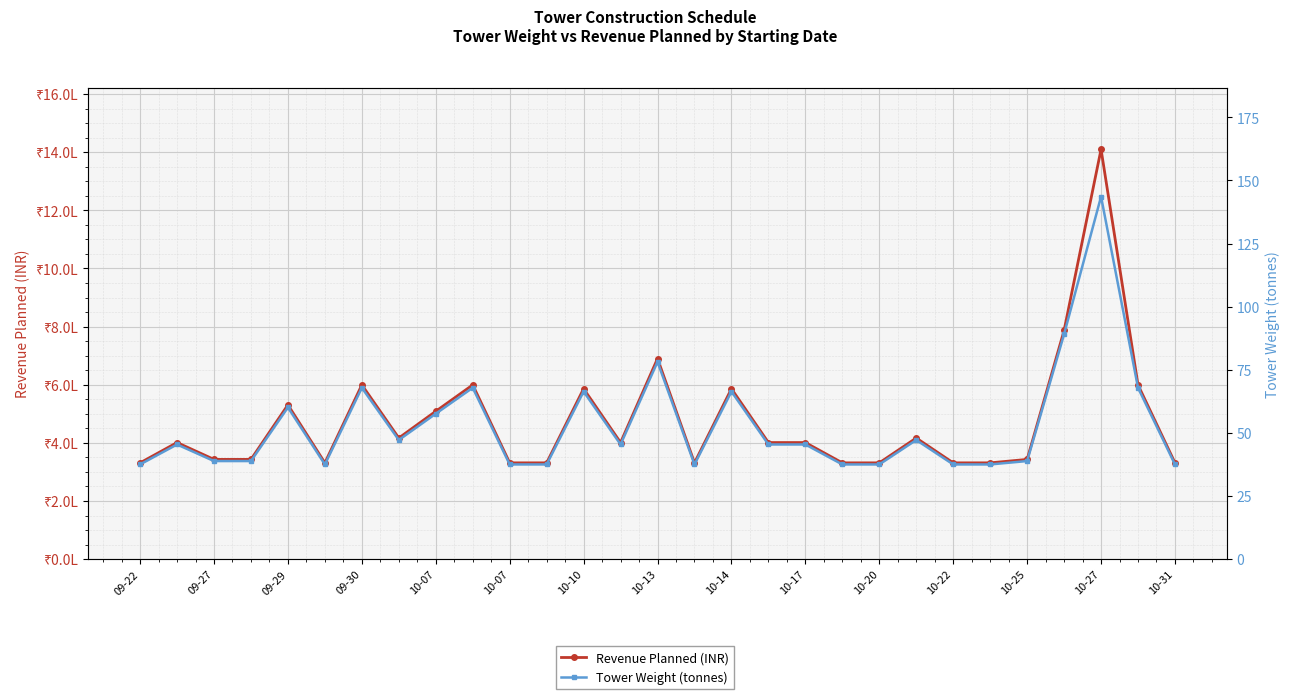

In Tower Weight (tonnes), how many points are lower than both neighbors (excluding endpoints)?

4